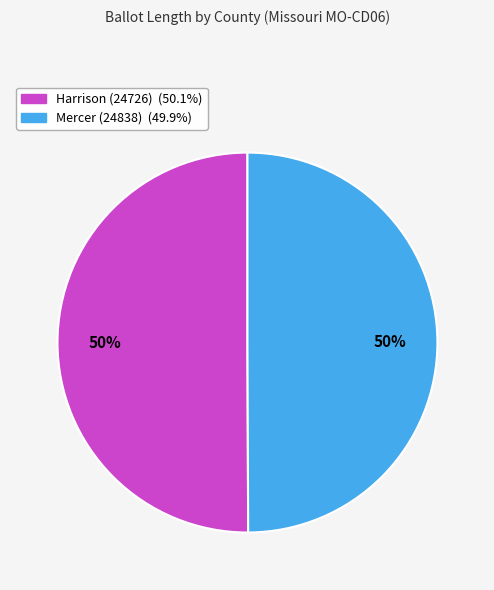

How many slices are in this pie chart?

2